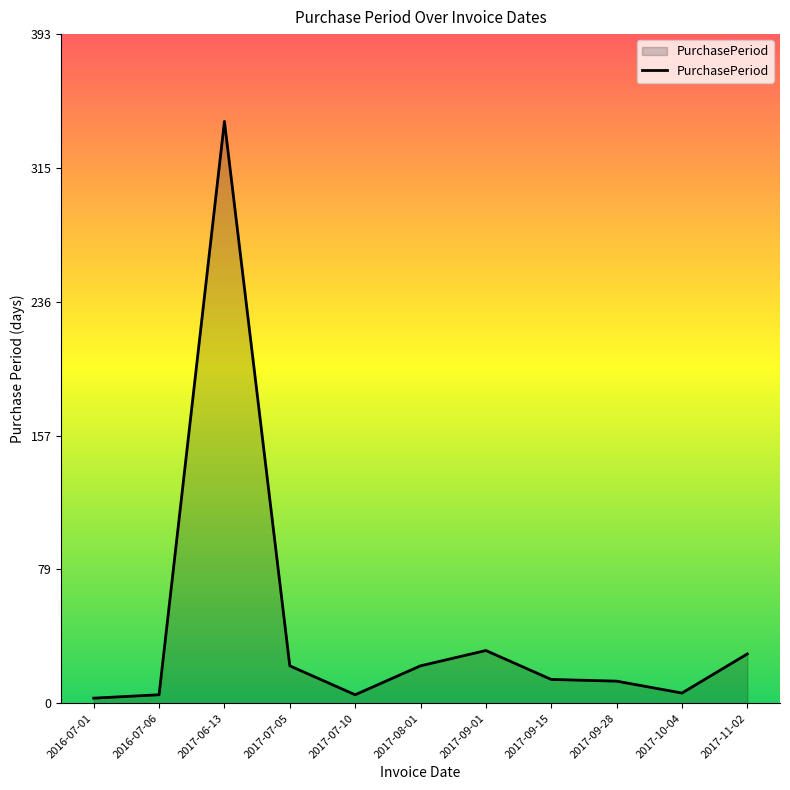

What is the approximate value at 2017-07-05?

22